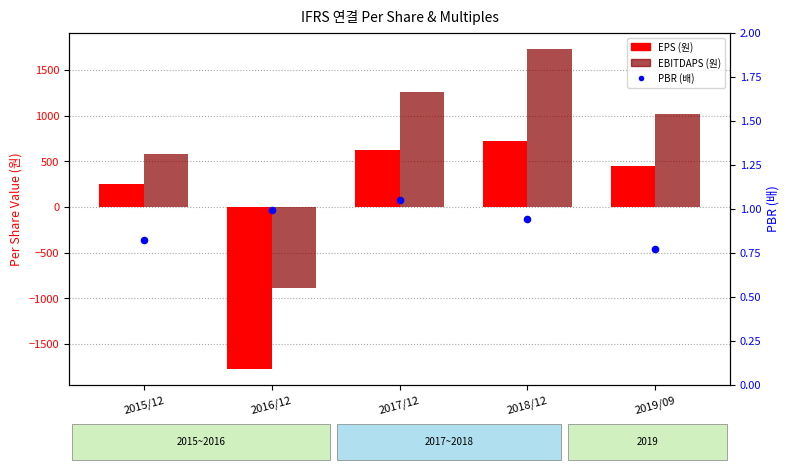

At how many categories does at least one series exceed 700?

3